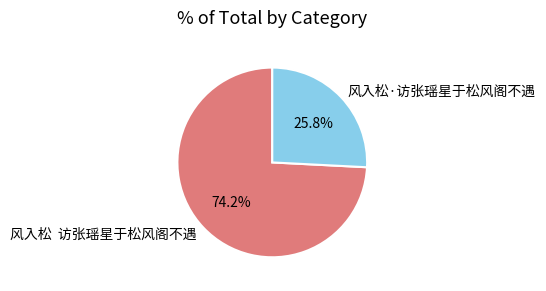

Approximately how many times larger is the value at 风入松·访张瑶星于松风阁不遇 compared to 风入松 访张瑶星于松风阁不遇?

0.3